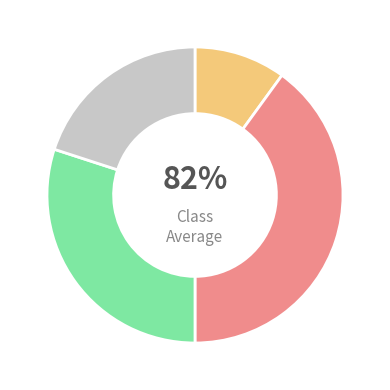

Is the sum of 6218 and 4782 greater than half?

Yes